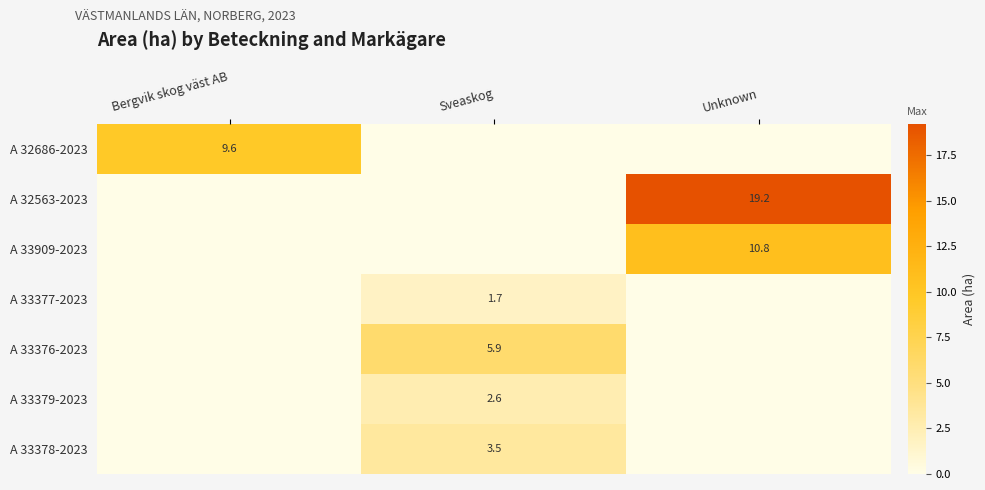

True or false: A 33379-2023 has a value of 4.2 at Sveaskog.

False